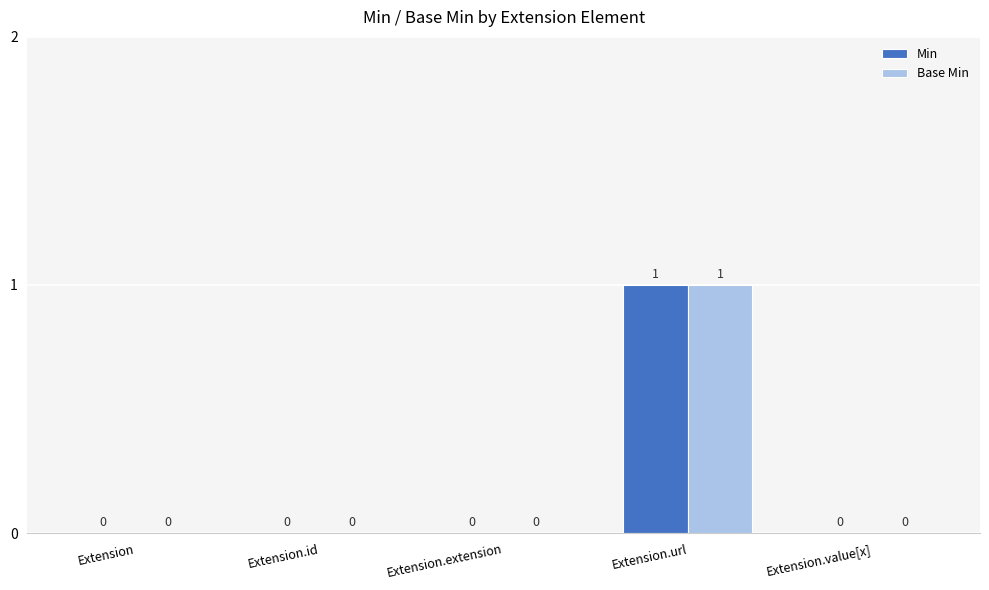

The Min series shows 0 at Extension.id. True or false?

True